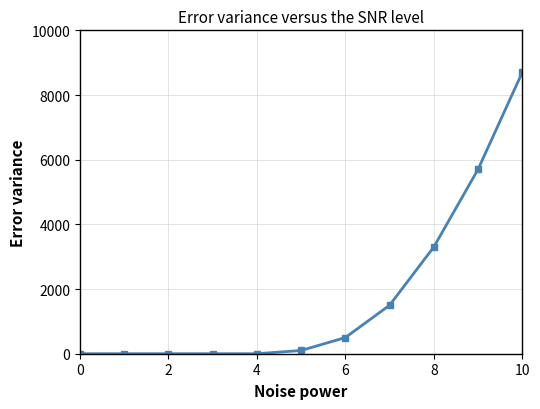

What is the sum of all values?

19800